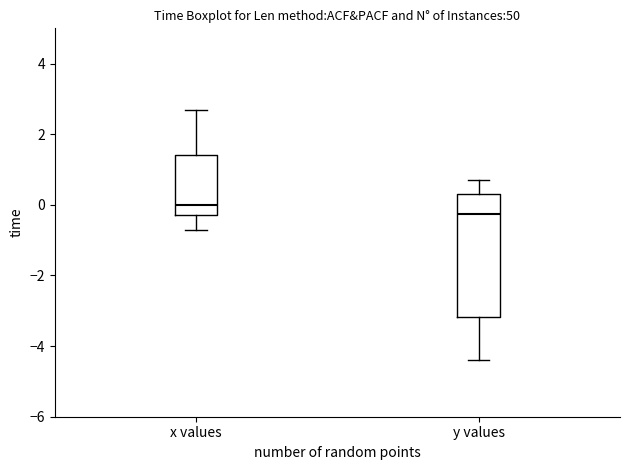

Reading left to right, read every box against the y-axis: the position of its median line, the range the box covers, and the ends of its whiskers. The values are not printed on the chart, so give them approximately, as read against the axis.

x values: median 0.0, box -0.2 to 1.4, whiskers -0.6 to 2.8
y values: median -0.2, box -3.2 to 0.4, whiskers -4.4 to 0.8